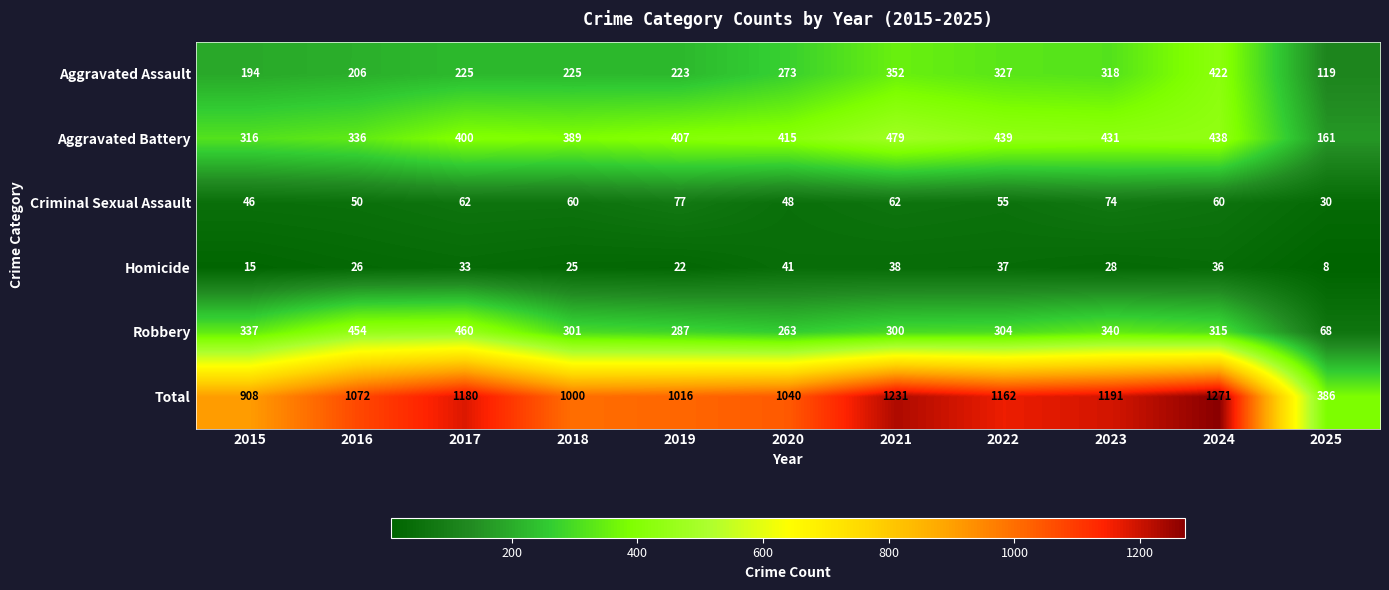

True or false: Aggravated Assault has a value of 273 at 2020.

True